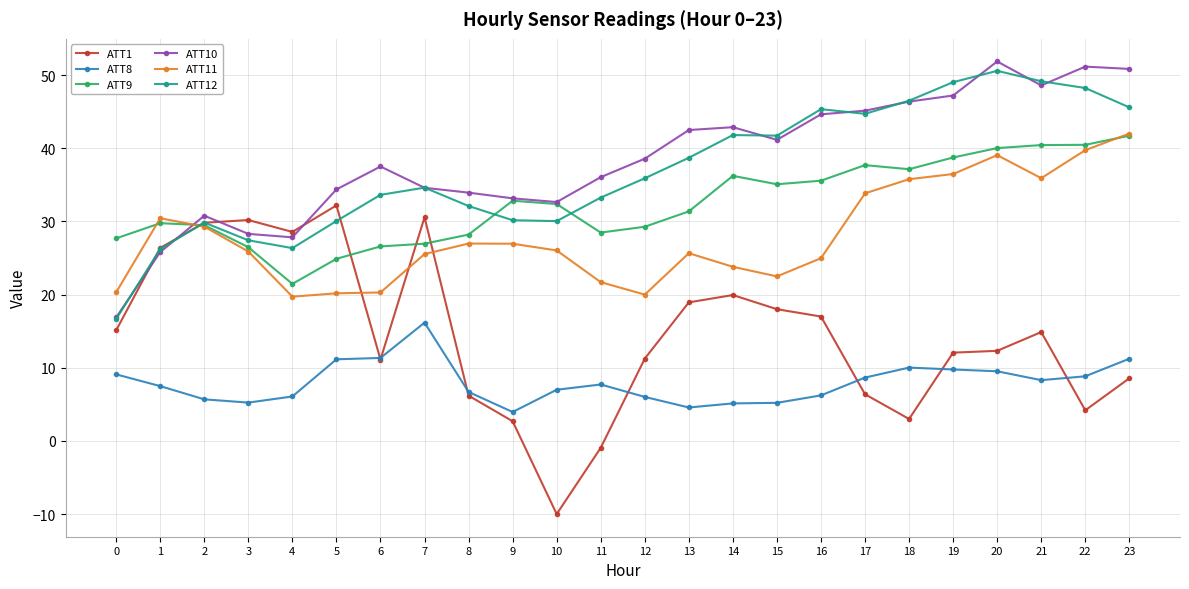

True or false: ATT9 and ATT8 intersect in this chart.

False